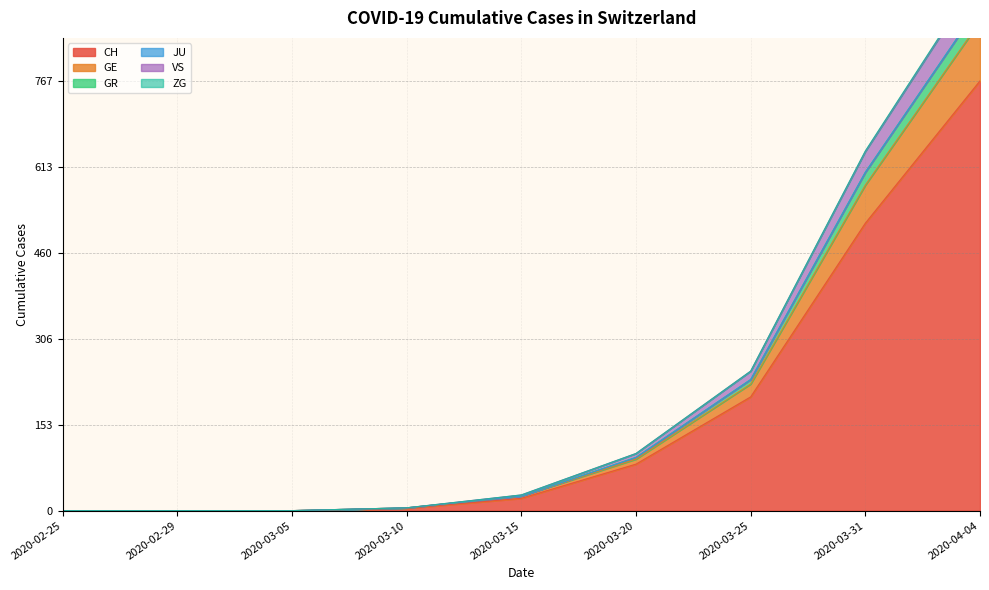

The CH series shows 914 at 2020-03-31. True or false?

False